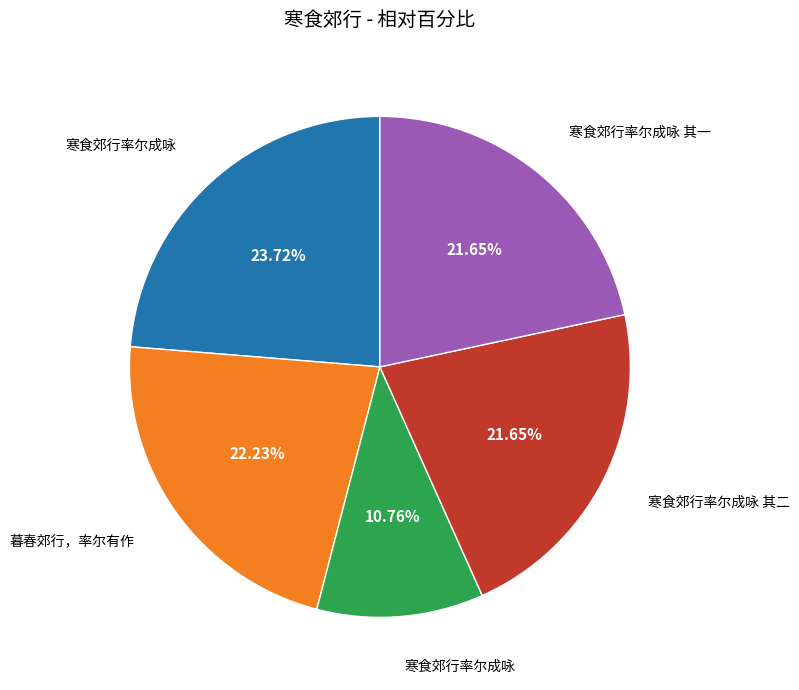

Is there a majority slice in this chart?

No